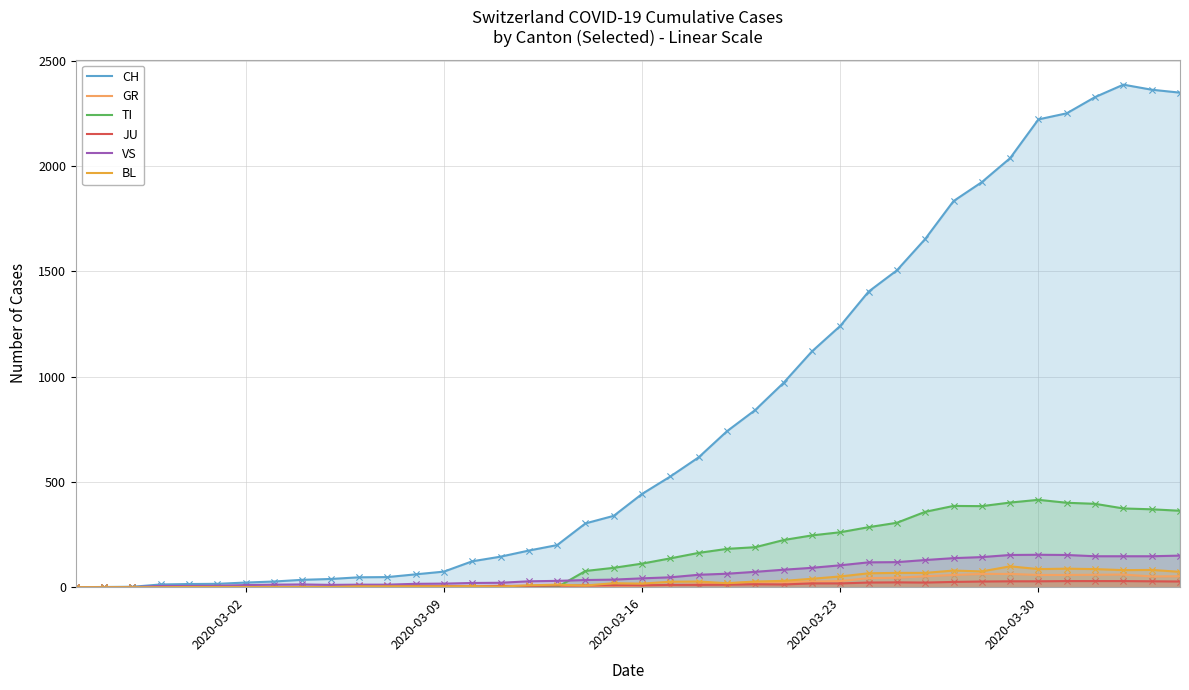

Which series has the largest total across all categories?

CH